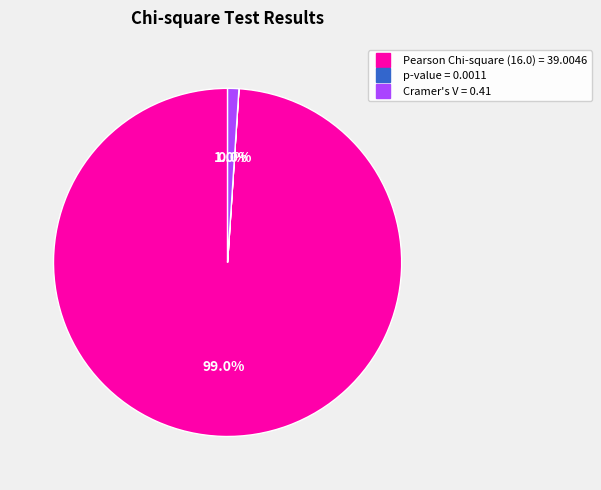

True or false: Pearson Chi-square (16.0) = 39.0046 accounts for 99% of the total.

True